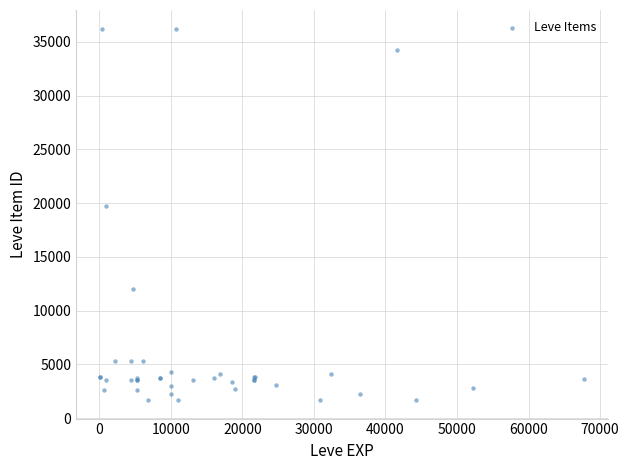

What Y value in the scatter plot is closest to 18967?

19744